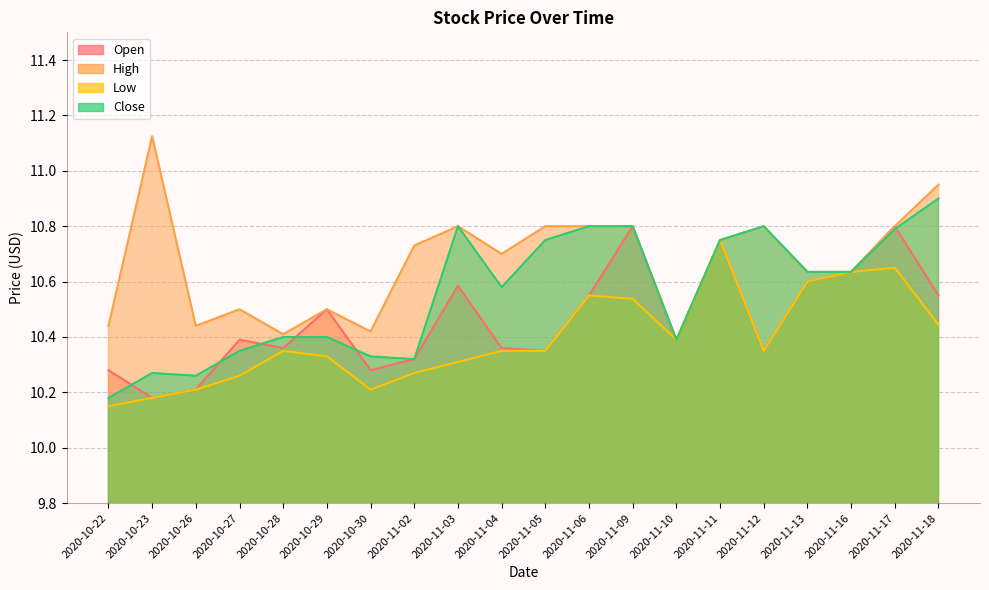

Reading right to left, transcribe all the data shown in this chart.

Open: 2020-11-18=10.6	2020-11-17=10.8	2020-11-16=10.6	2020-11-13=10.6	2020-11-12=10.4	2020-11-11=10.8	2020-11-10=10.4	2020-11-09=10.8	2020-11-06=10.6	2020-11-05=10.4	2020-11-04=10.4	2020-11-03=10.6	2020-11-02=10.3	2020-10-30=10.3	2020-10-29=10.5	2020-10-28=10.4	2020-10-27=10.4	2020-10-26=10.2	2020-10-23=10.2	2020-10-22=10.3
High: 2020-11-18=10.9	2020-11-17=10.8	2020-11-16=10.6	2020-11-13=10.6	2020-11-12=10.8	2020-11-11=10.8	2020-11-10=10.4	2020-11-09=10.8	2020-11-06=10.8	2020-11-05=10.8	2020-11-04=10.7	2020-11-03=10.8	2020-11-02=10.7	2020-10-30=10.4	2020-10-29=10.5	2020-10-28=10.4	2020-10-27=10.5	2020-10-26=10.4	2020-10-23=11.1	2020-10-22=10.4
Low: 2020-11-18=10.4	2020-11-17=10.6	2020-11-16=10.6	2020-11-13=10.6	2020-11-12=10.4	2020-11-11=10.8	2020-11-10=10.4	2020-11-09=10.5	2020-11-06=10.6	2020-11-05=10.4	2020-11-04=10.4	2020-11-03=10.3	2020-11-02=10.3	2020-10-30=10.2	2020-10-29=10.3	2020-10-28=10.4	2020-10-27=10.3	2020-10-26=10.2	2020-10-23=10.2	2020-10-22=10.1
Close: 2020-11-18=10.9	2020-11-17=10.8	2020-11-16=10.6	2020-11-13=10.6	2020-11-12=10.8	2020-11-11=10.8	2020-11-10=10.4	2020-11-09=10.8	2020-11-06=10.8	2020-11-05=10.8	2020-11-04=10.6	2020-11-03=10.8	2020-11-02=10.3	2020-10-30=10.3	2020-10-29=10.4	2020-10-28=10.4	2020-10-27=10.4	2020-10-26=10.3	2020-10-23=10.3	2020-10-22=10.2